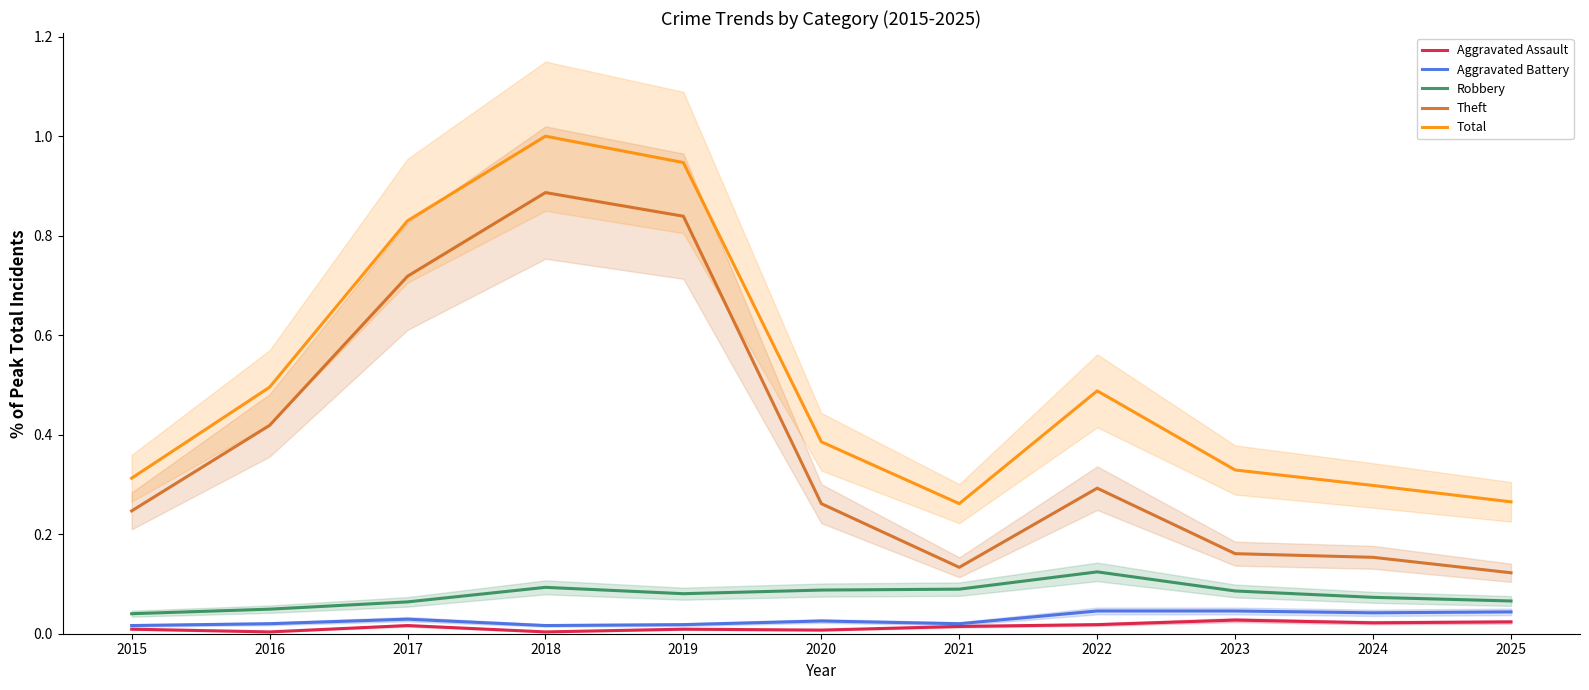

Does the chart display data point markers on the line(s)?

No